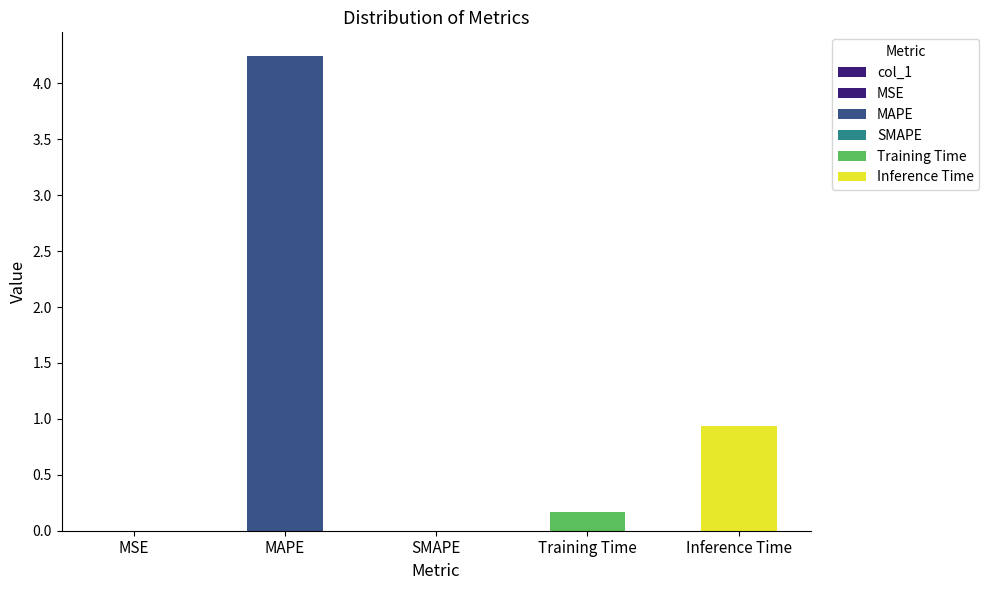

Which category has the lowest value across all series?

SMAPE